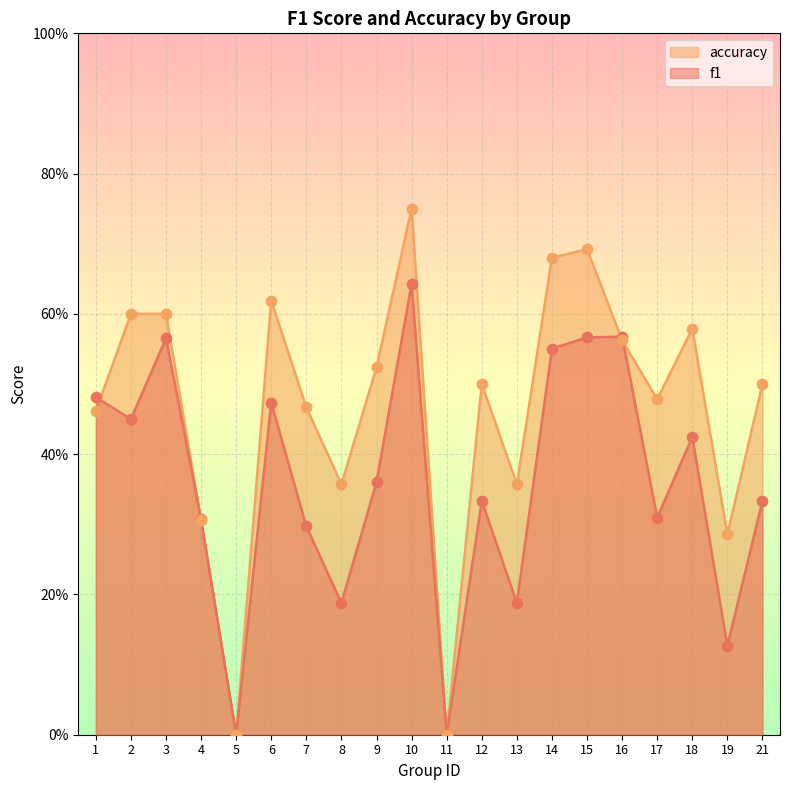

What are all the series names shown in the legend?

accuracy, f1